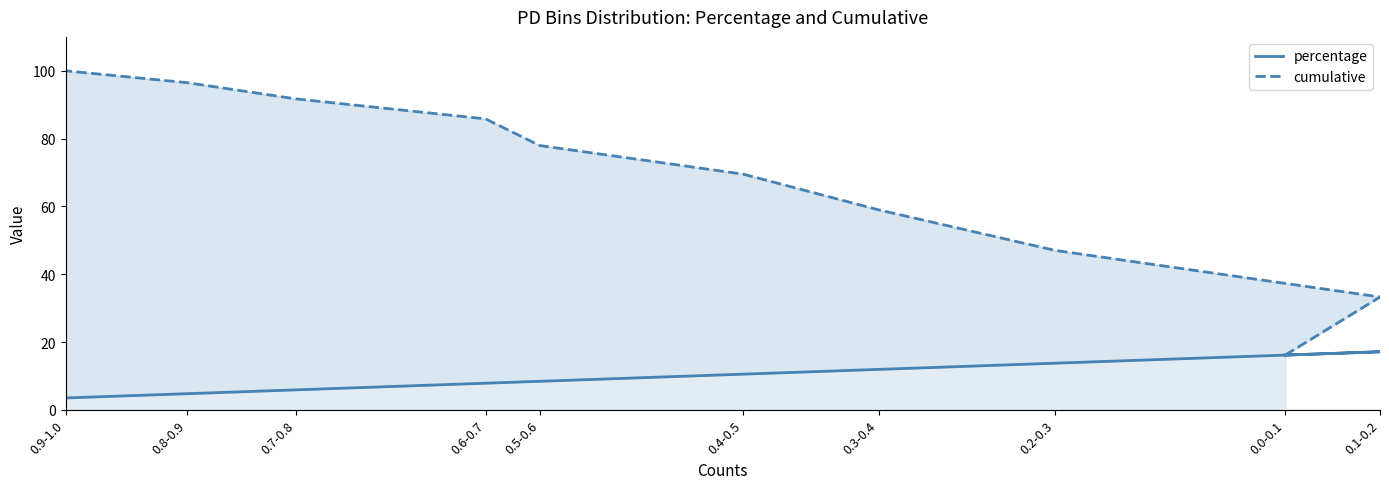

At how many categories does at least one series exceed 18?

9